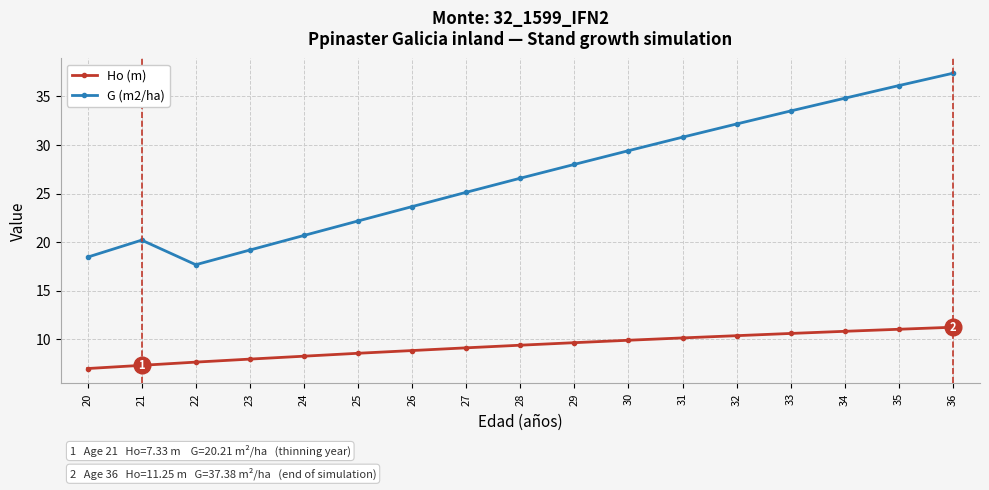

What is the approximate value of G (m2/ha) at 26?

23.7